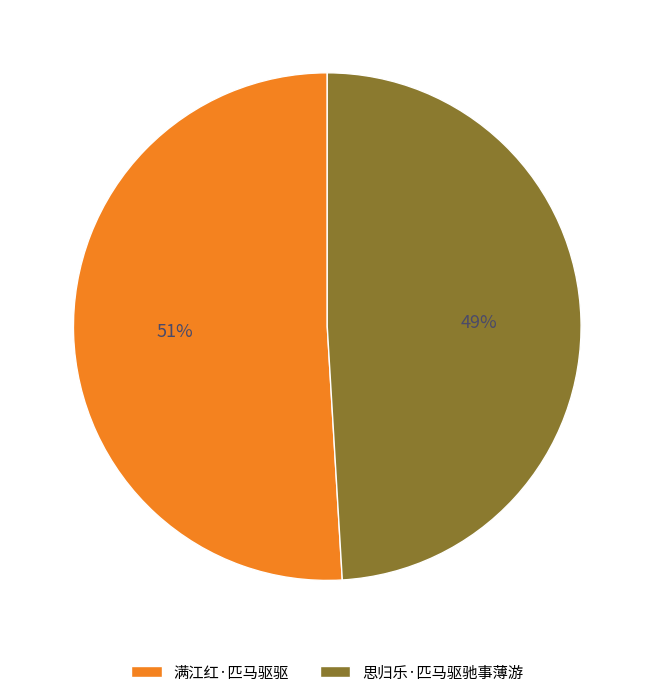

Do 思归乐·匹马驱驰事薄游 and 满江红·匹马驱驱 together represent more than half of the pie?

Yes